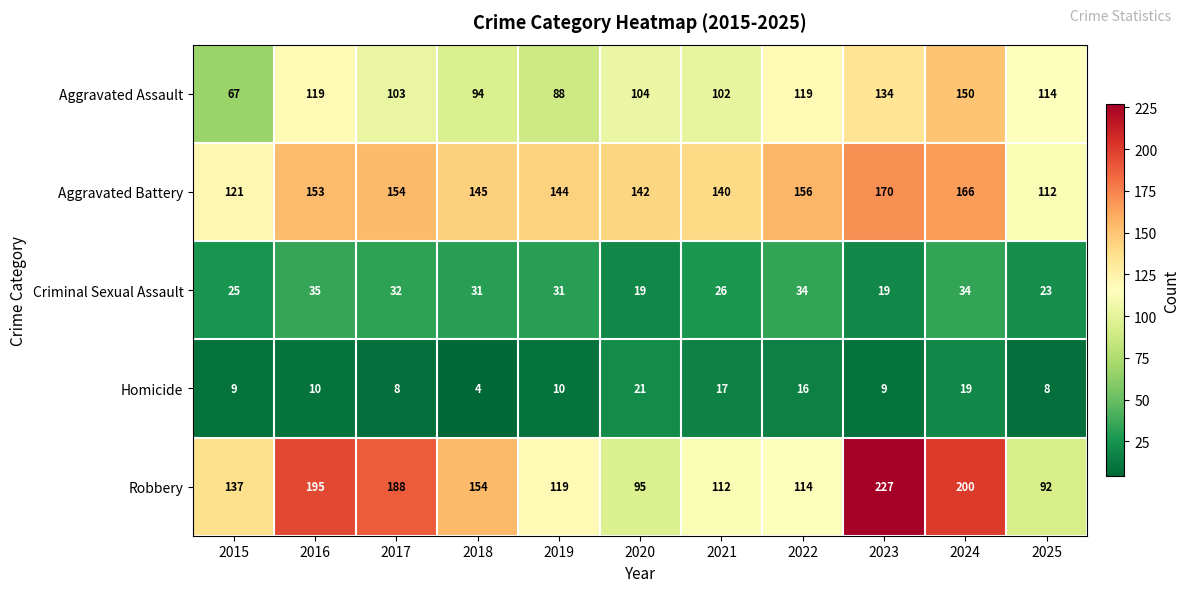

What is the total value across all series at 2015?

359